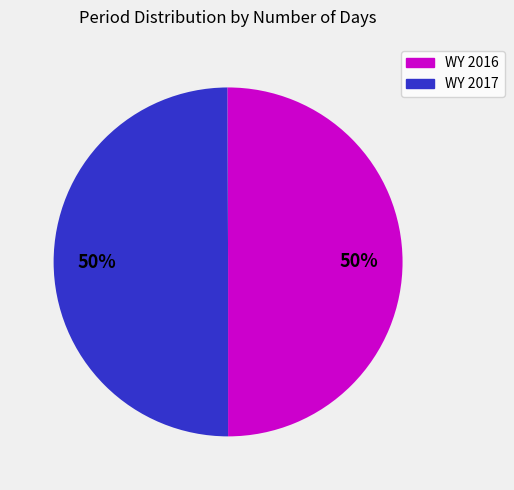

The WY 2017 slice represents 37% of the pie. True or false?

False